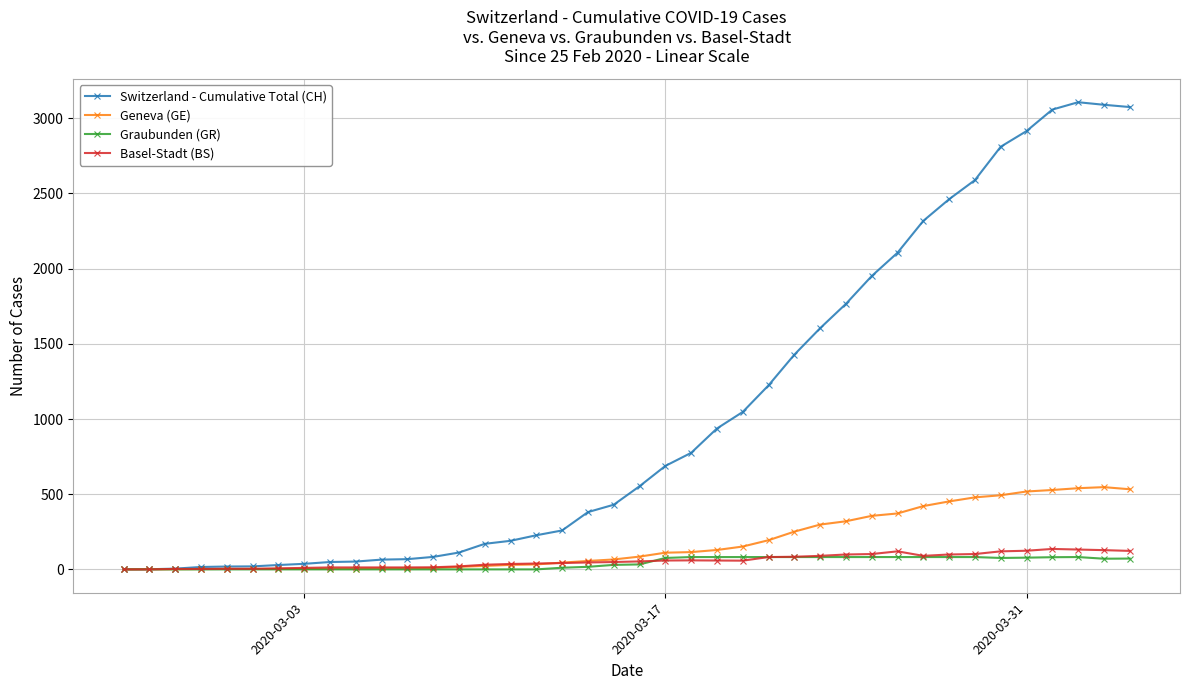

What is the maximum value for Graubunden (GR)?

82